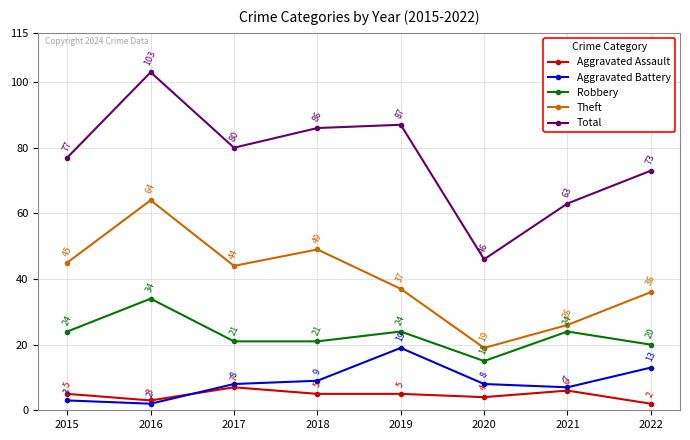

How many series are shown in this chart?

5